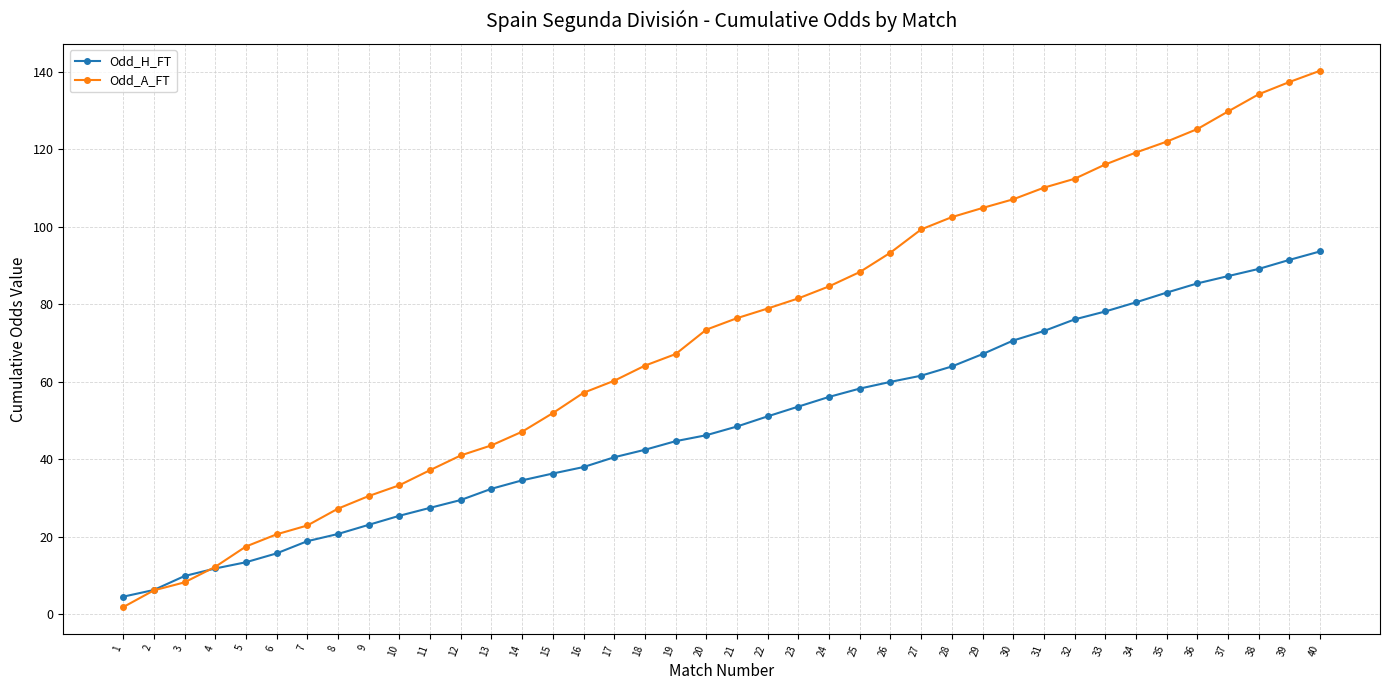

True or false: Odd_A_FT has more than 2 interior local peaks.

False